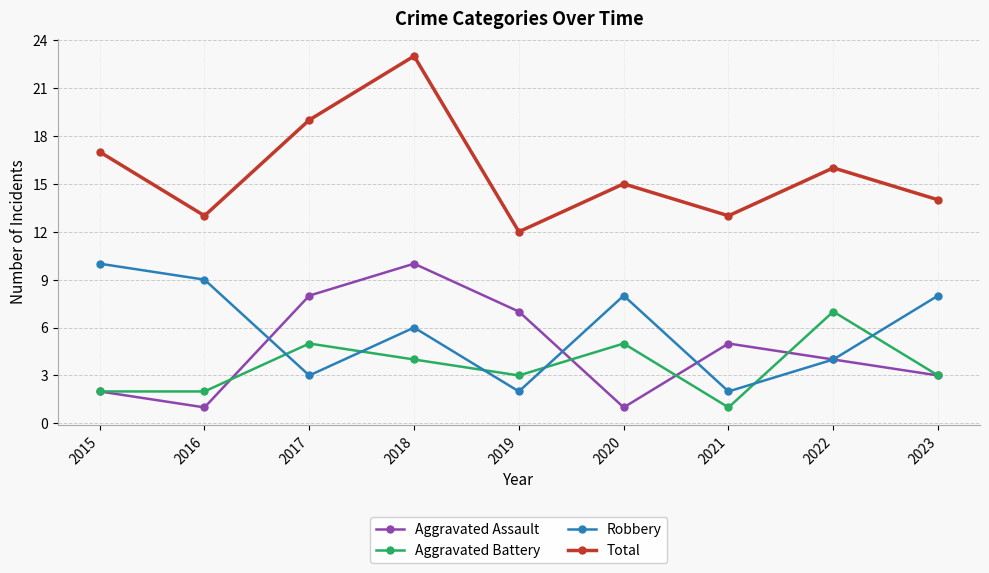

What value does the Total series have at 2018?

23